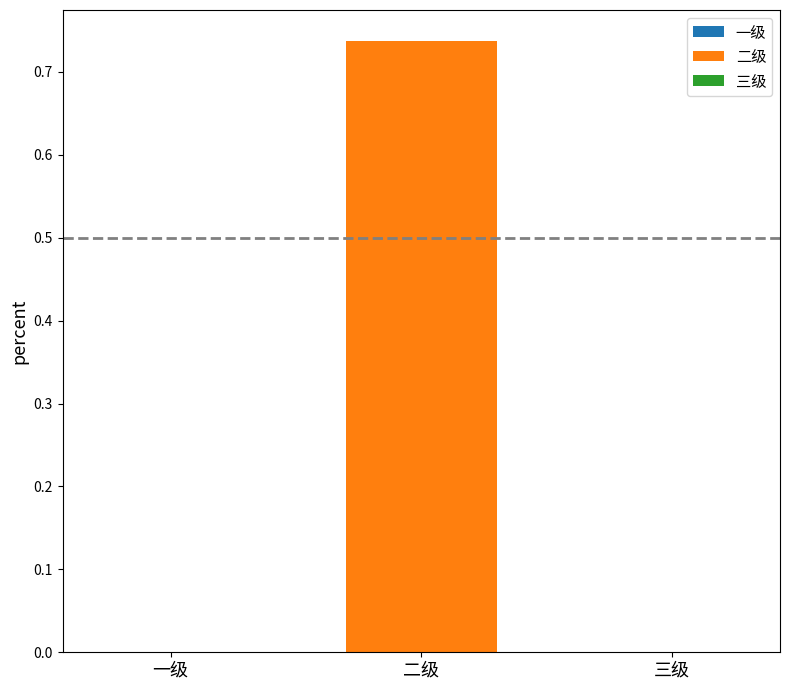

Rank the categories by value from highest to lowest.

二级, 一级, 三级